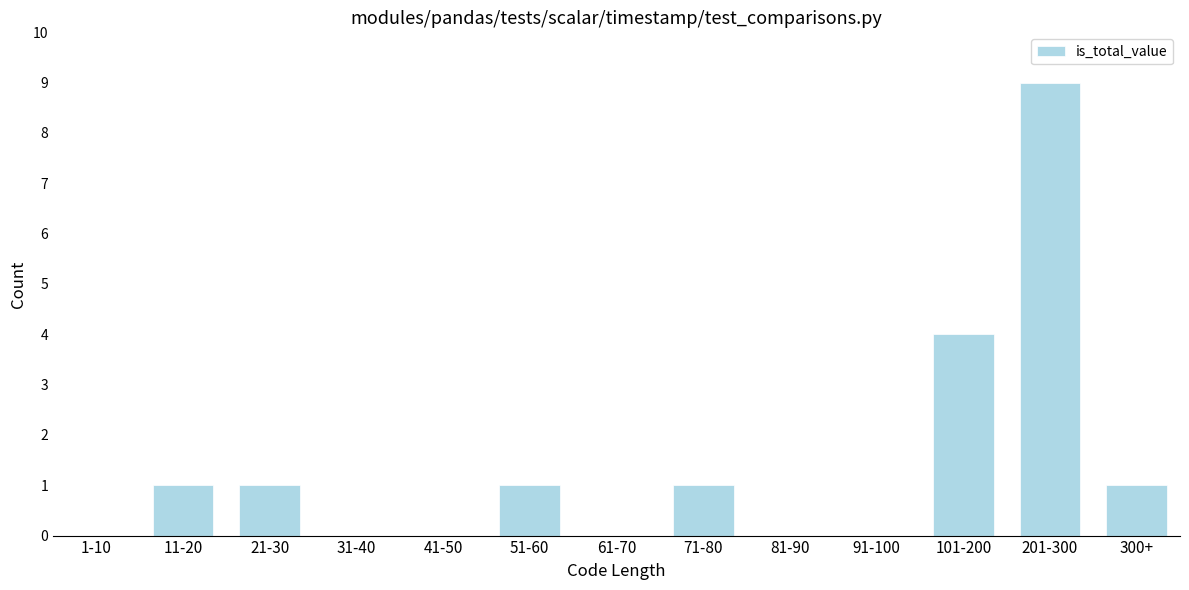

Reading left to right, list all the values displayed in this chart.

1-10=0	11-20=1	21-30=1	31-40=0	41-50=0	51-60=1	61-70=0	71-80=1	81-90=0	91-100=0	101-200=4	201-300=9	300+=1